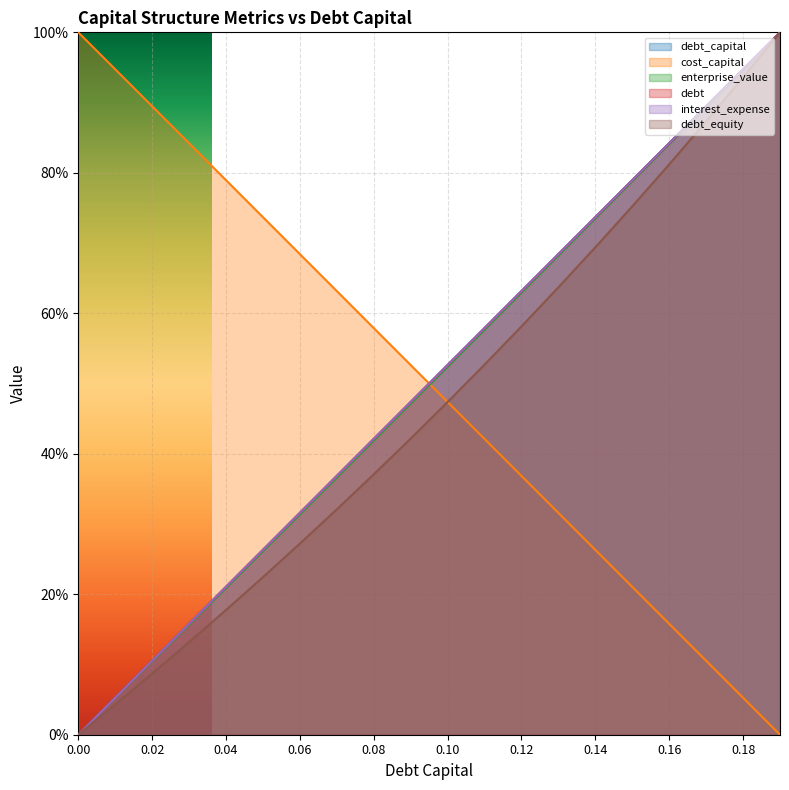

Reading right to left, extract all data points from this chart.

debt_capital: 1.0	0.9	0.9	0.8	0.8	0.7	0.7	0.6	0.6	0.5	0.5	0.4	0.4	0.3	0.3	0.2	0.2	0.1	0.1	0.0
cost_capital: 0.0	0.1	0.1	0.2	0.2	0.3	0.3	0.4	0.4	0.5	0.5	0.6	0.6	0.7	0.7	0.8	0.8	0.9	0.9	1.0
enterprise_value: 1.0	0.9	0.9	0.8	0.8	0.7	0.7	0.6	0.6	0.5	0.5	0.4	0.4	0.3	0.3	0.2	0.2	0.1	0.1	0.0
debt: 1.0	0.9	0.9	0.8	0.8	0.7	0.7	0.6	0.6	0.5	0.5	0.4	0.4	0.3	0.3	0.2	0.2	0.1	0.1	0.0
interest_expense: 1.0	0.9	0.9	0.8	0.8	0.7	0.7	0.6	0.6	0.5	0.5	0.4	0.4	0.3	0.3	0.2	0.2	0.1	0.1	0.0
debt_equity: 1.0	0.9	0.9	0.8	0.8	0.7	0.6	0.6	0.5	0.5	0.4	0.4	0.3	0.3	0.2	0.2	0.1	0.1	0.0	0.0